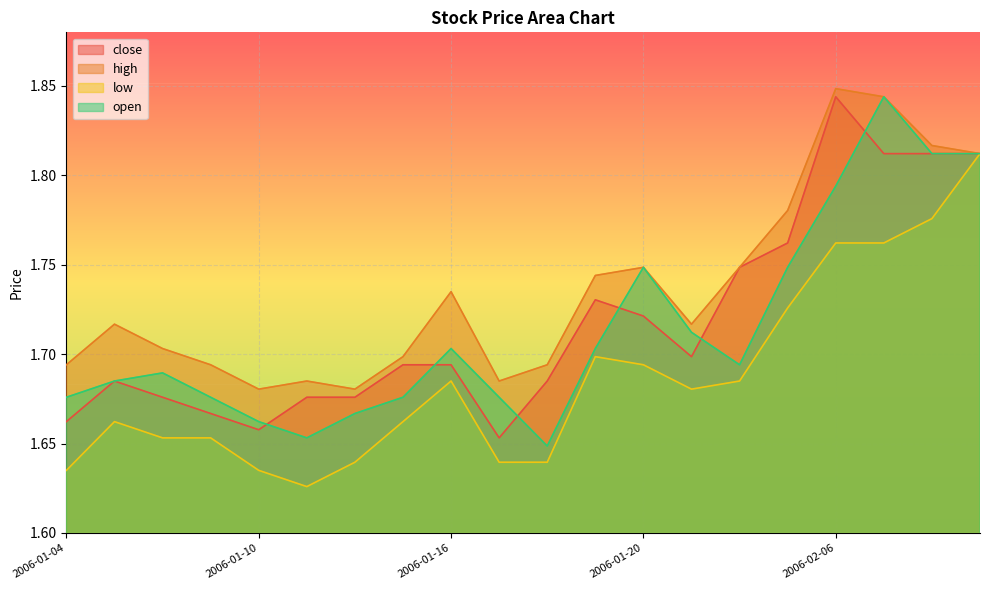

True or false: close has a value of 2.9 at 2006-01-25.

False